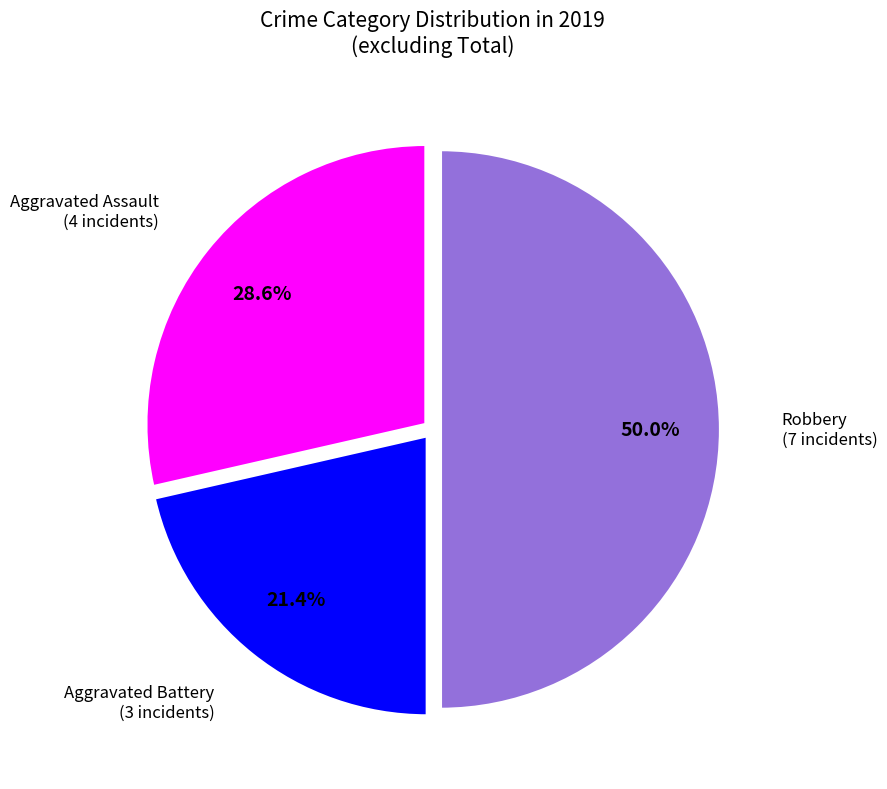

How many segments does this pie chart have?

3